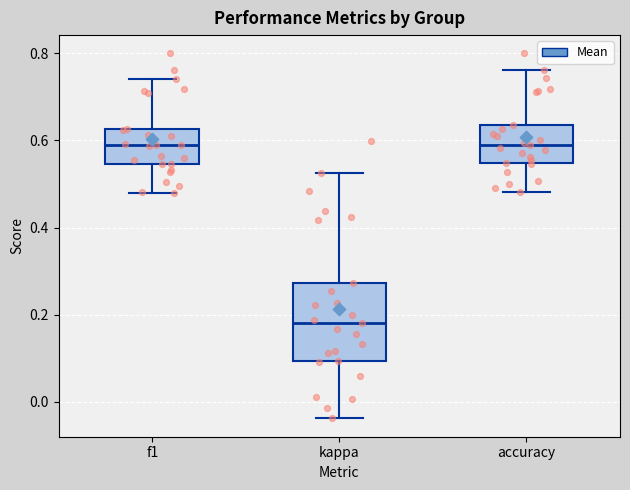

Which box is the tallest, from its lower edge to its upper edge?

kappa